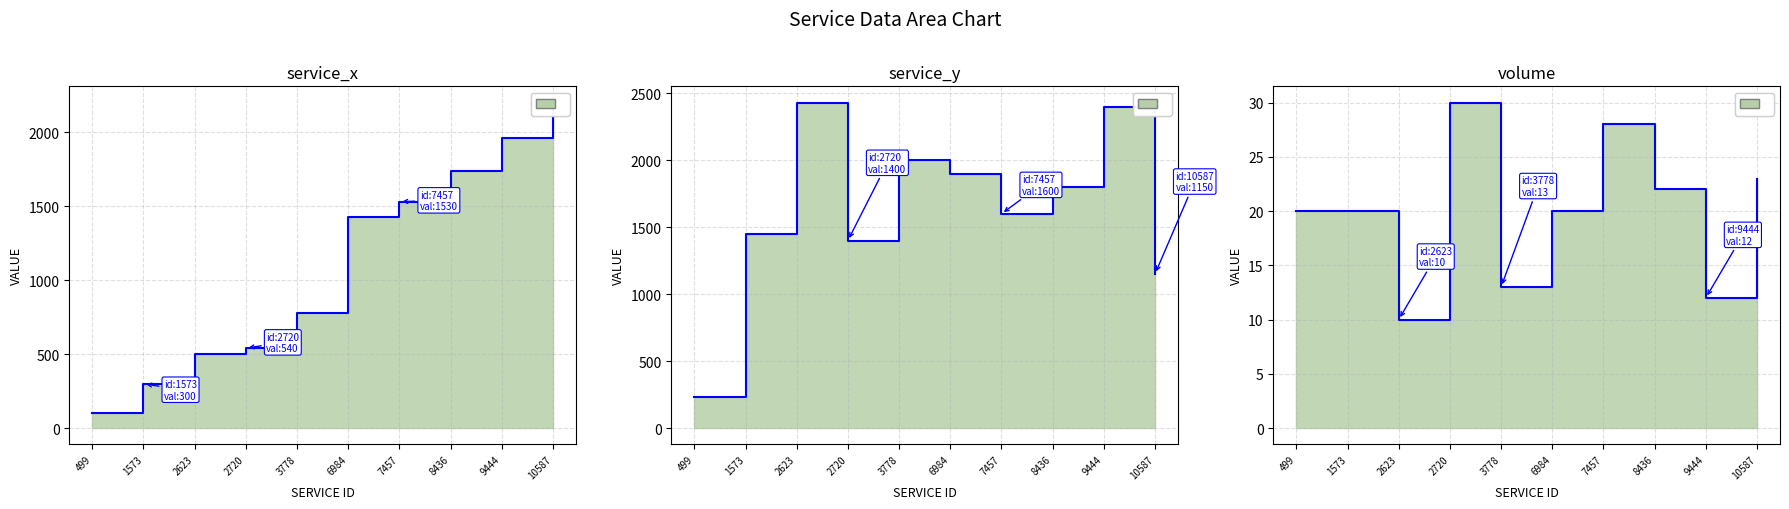

True or false: service_x has a value of 1023 at 3778.

False